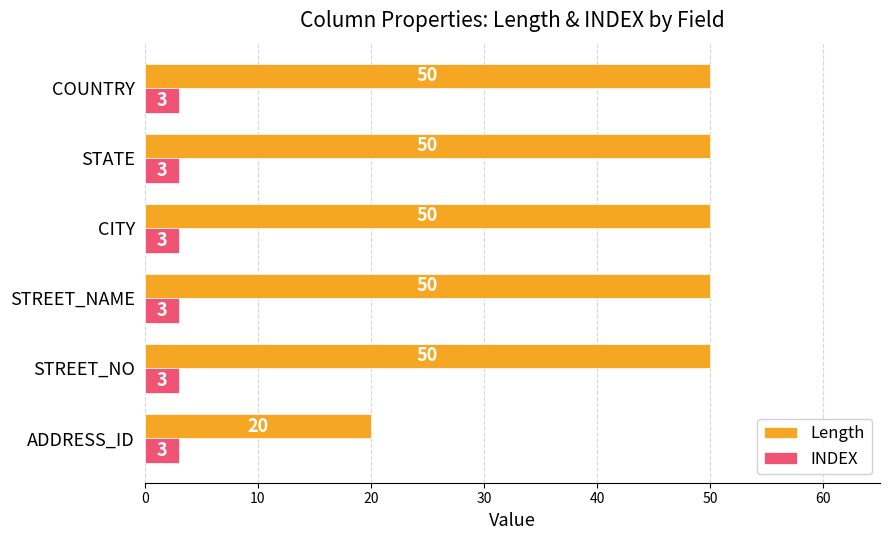

What is the average value of the Length series?

45